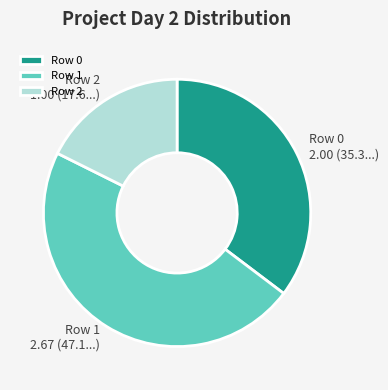

Do Row 1 and Row 0 together represent more than half of the pie?

Yes